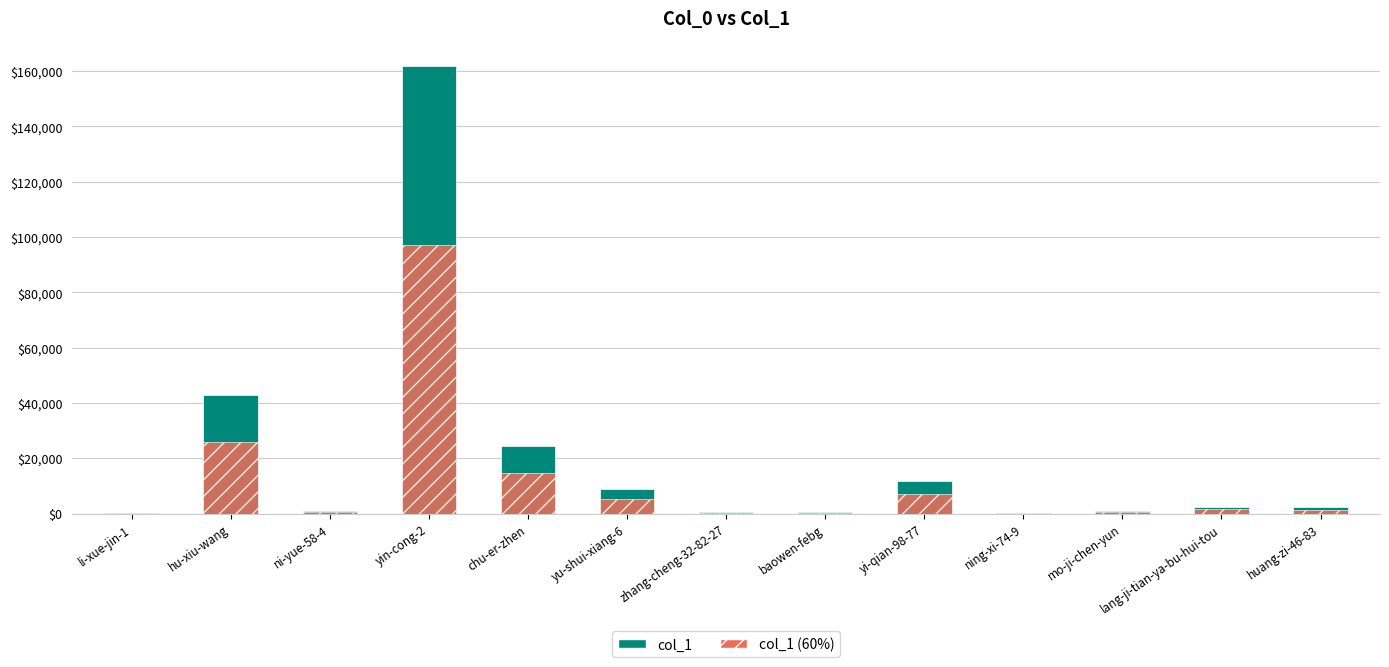

At which label does col_1 reach its minimum?

ning-xi-74-9